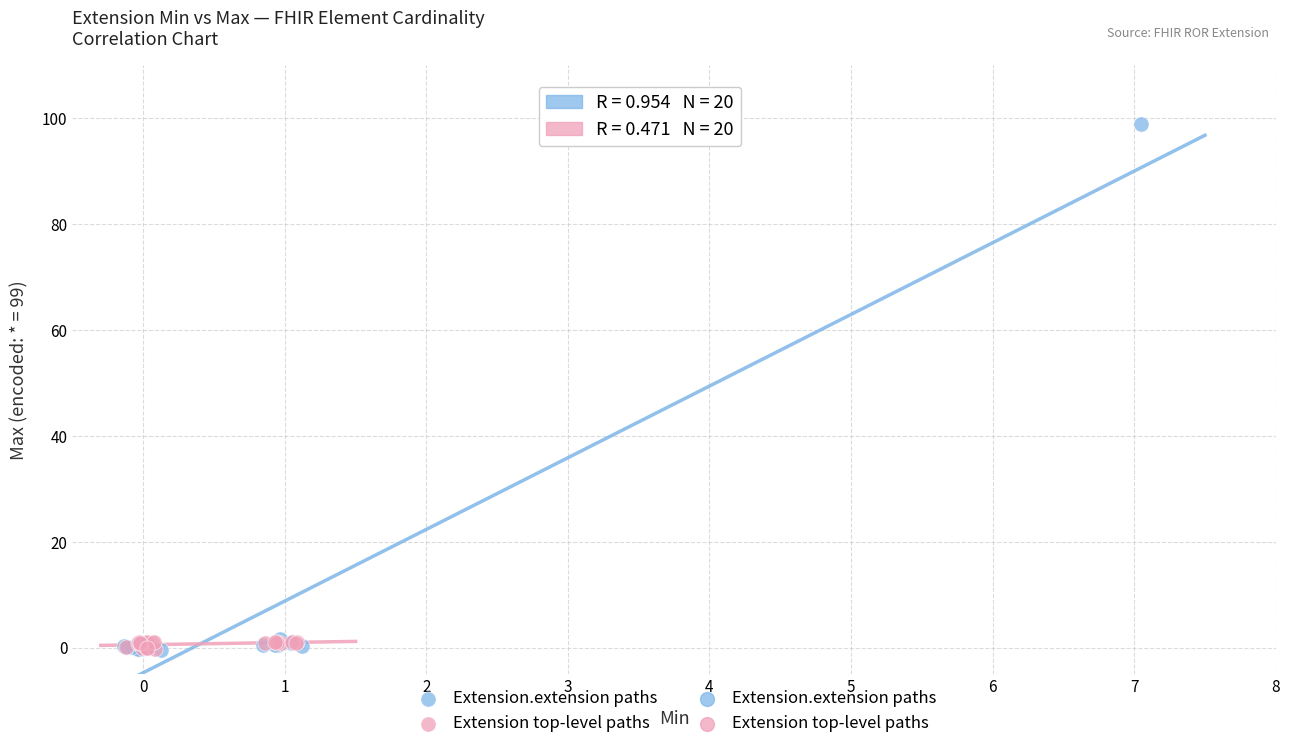

Which series reaches the maximum Y coordinate?

Extension.extension paths